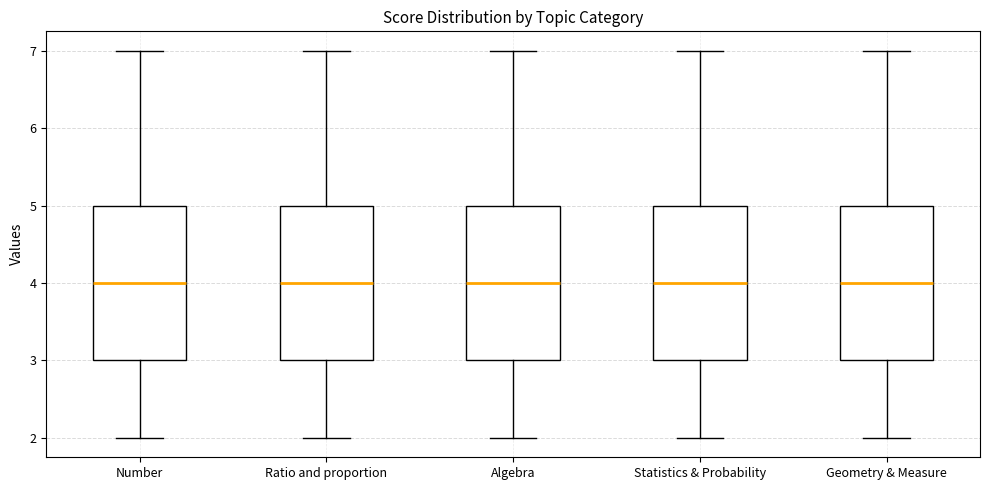

Reading left to right, transcribe this box plot: for each box, give where its median line is, the range the box spans, and where its two whiskers end, as read against the y-axis. The values are not printed on the chart, so give them approximately, as read against the axis.

Number: median 4, box 3 to 5, whiskers 2 to 7
Ratio and proportion: median 4, box 3 to 5, whiskers 2 to 7
Algebra: median 4, box 3 to 5, whiskers 2 to 7
Statistics & Probability: median 4, box 3 to 5, whiskers 2 to 7
Geometry & Measure: median 4, box 3 to 5, whiskers 2 to 7